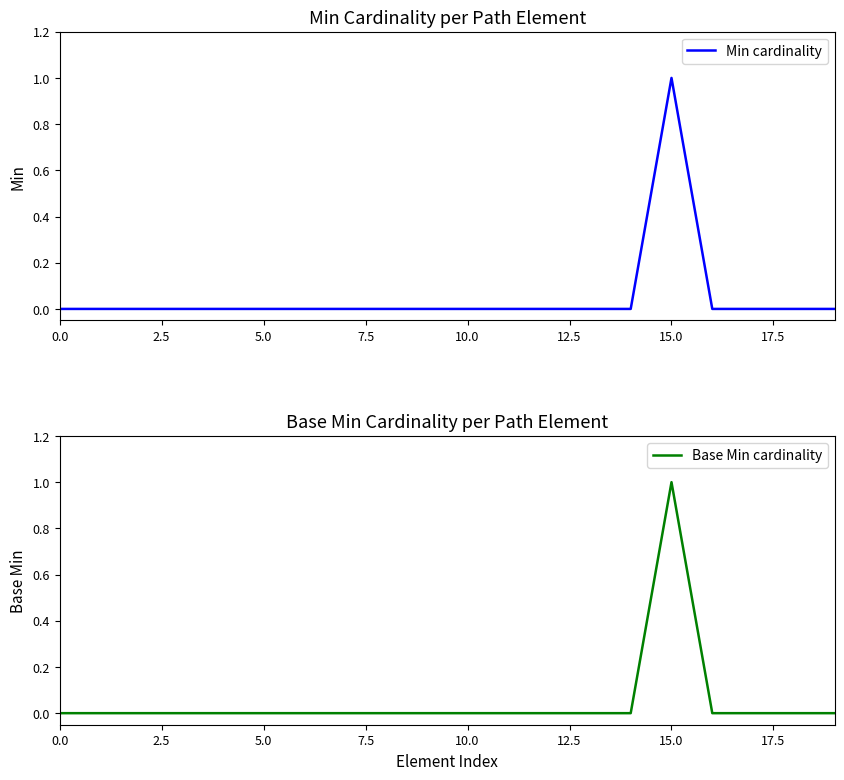

The value of Min cardinality at 10.0 is 0. True or false?

True